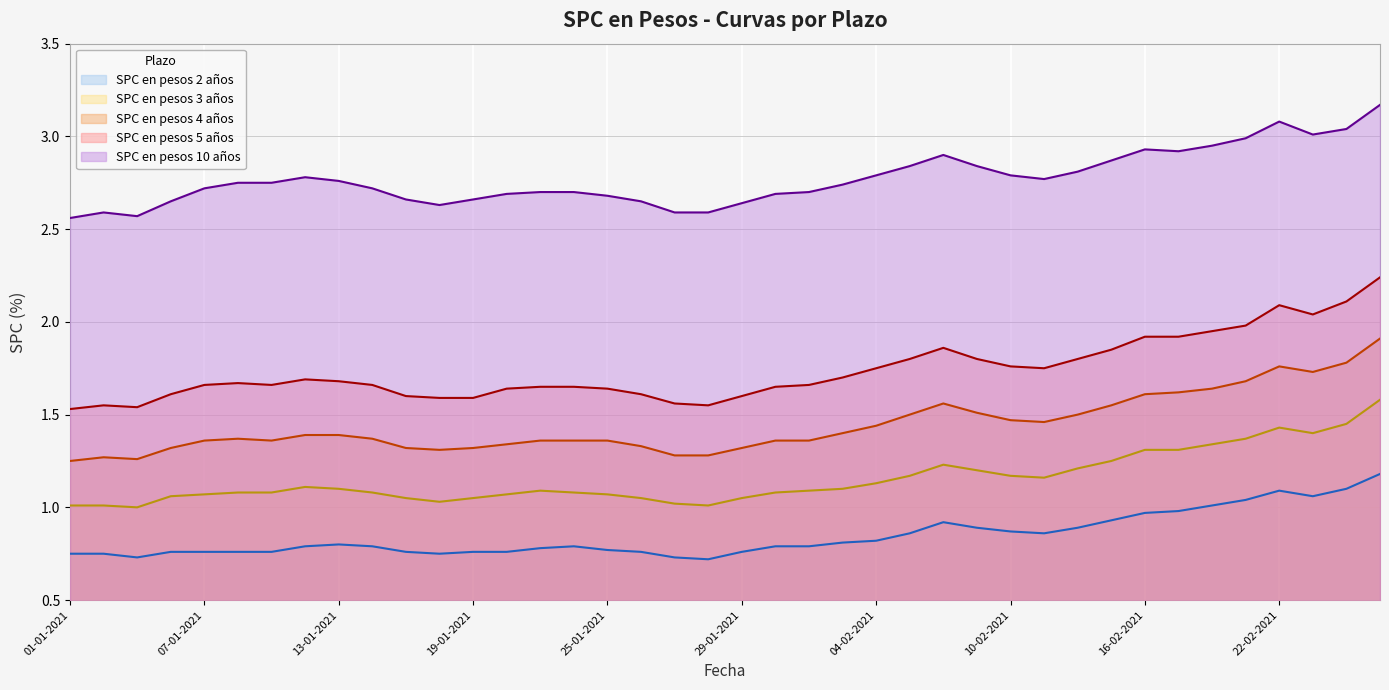

Where is the first local minimum for SPC en pesos 10 años?

05-01-2021